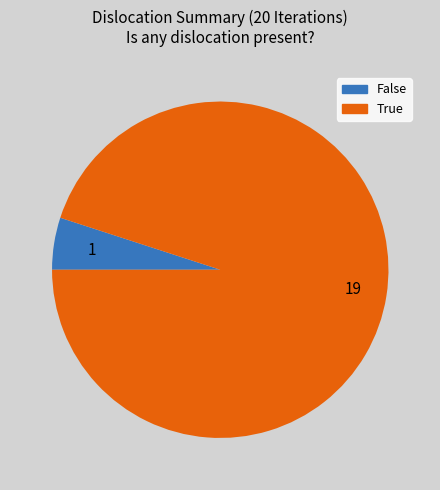

Rank the categories by value from lowest to highest.

1, 19